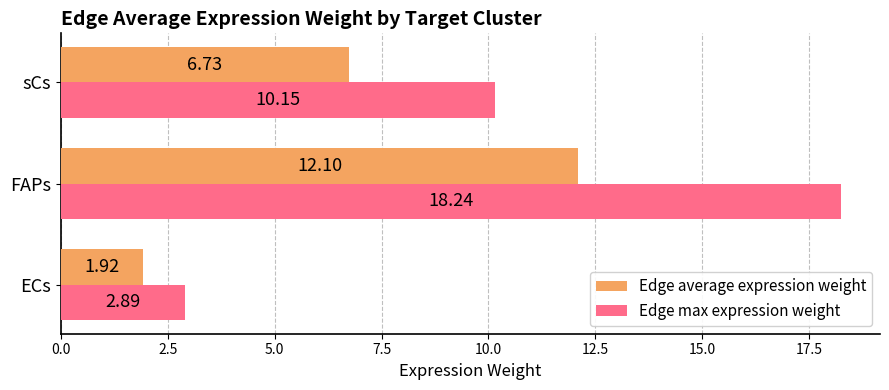

Is the value of Edge average expression weight at FAPs greater than the value of Edge max expression weight at ECs?

Yes